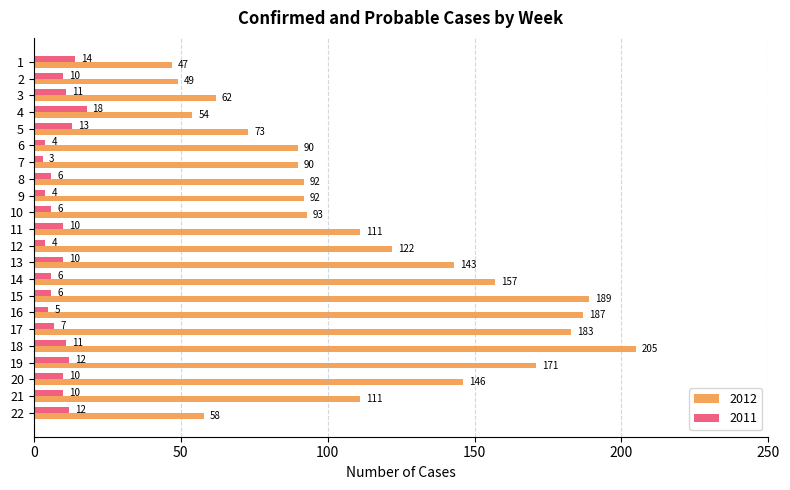

True or false: 2012 has a value of 62 at 3.

True